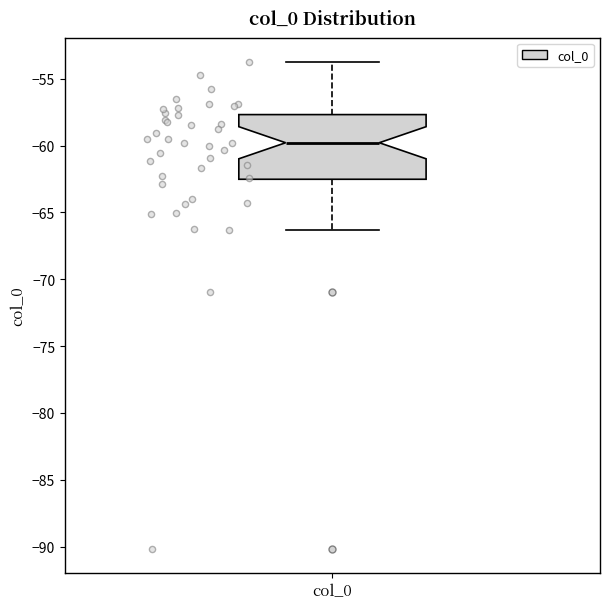

Transcribe this box plot: give where the median line is, the range the box spans, and where the two whiskers end, as read against the y-axis. The values are not printed on the chart, so give them approximately, as read against the axis.

median -60.0, box -62.5 to -57.5, whiskers -66.5 to -53.5